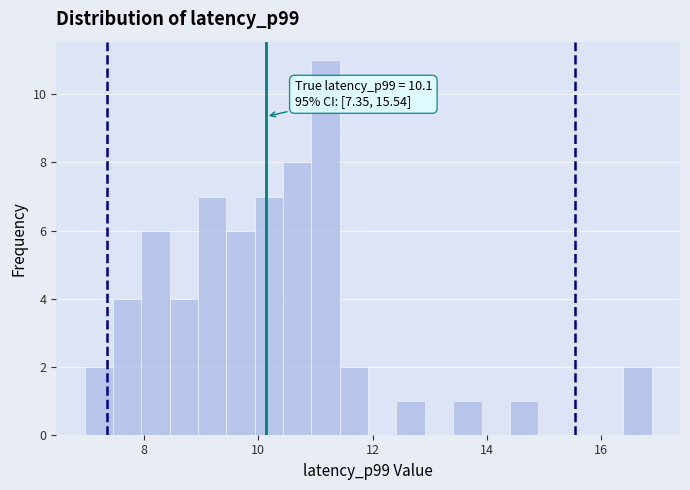

Read against the x-axis, roughly where is the centre of the tallest bar?

11.2